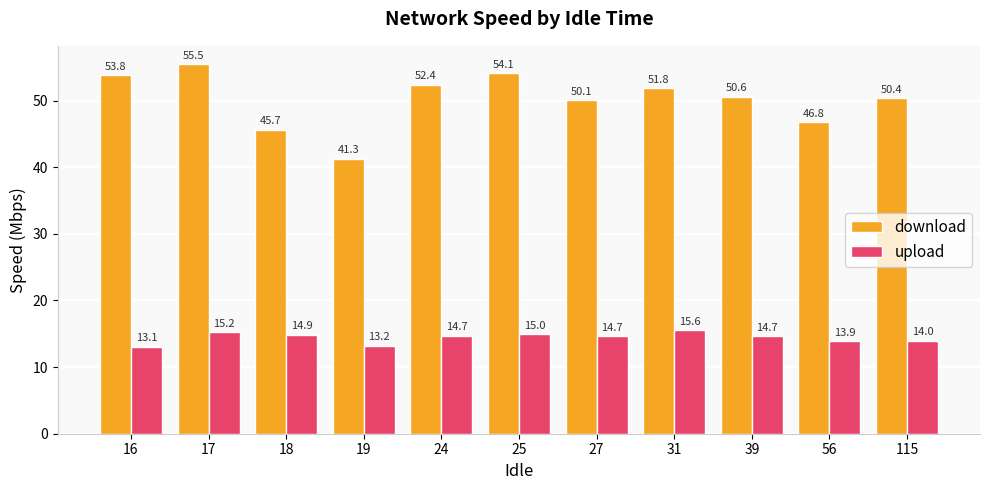

Is the value of upload at 27 greater than the value of download at 39?

No